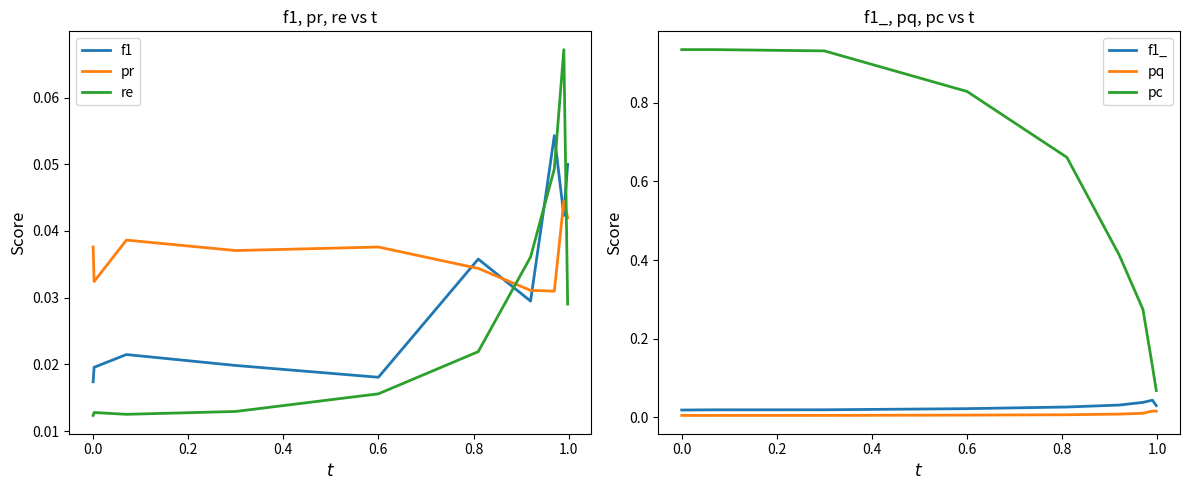

True or false: pc and f1_ intersect in this chart.

False